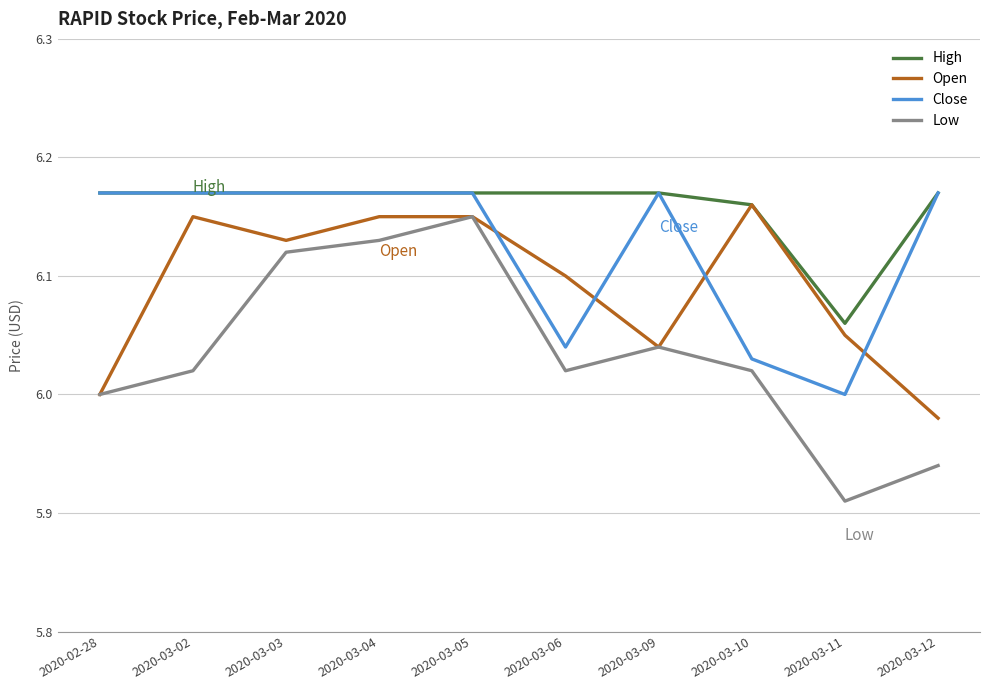

True or false: Low and High cross at least once.

False